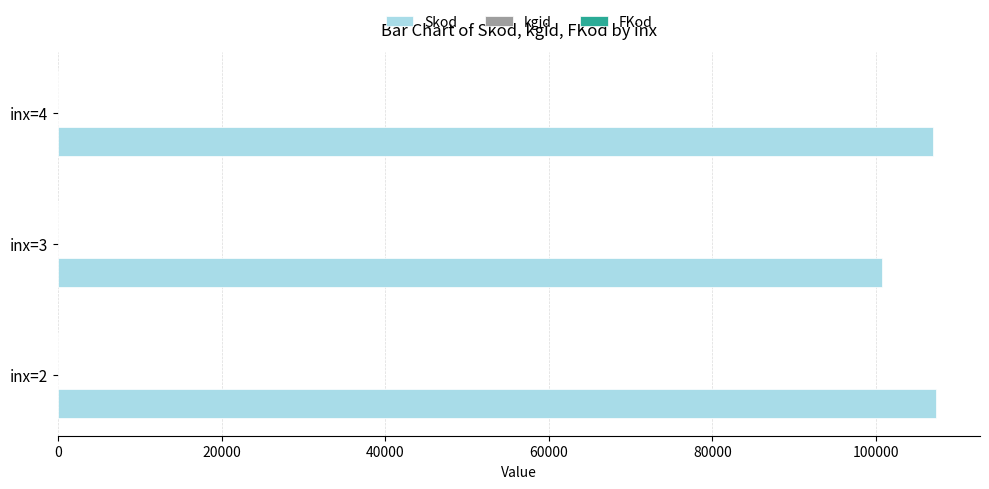

What is the maximum value shown in the chart?

107348